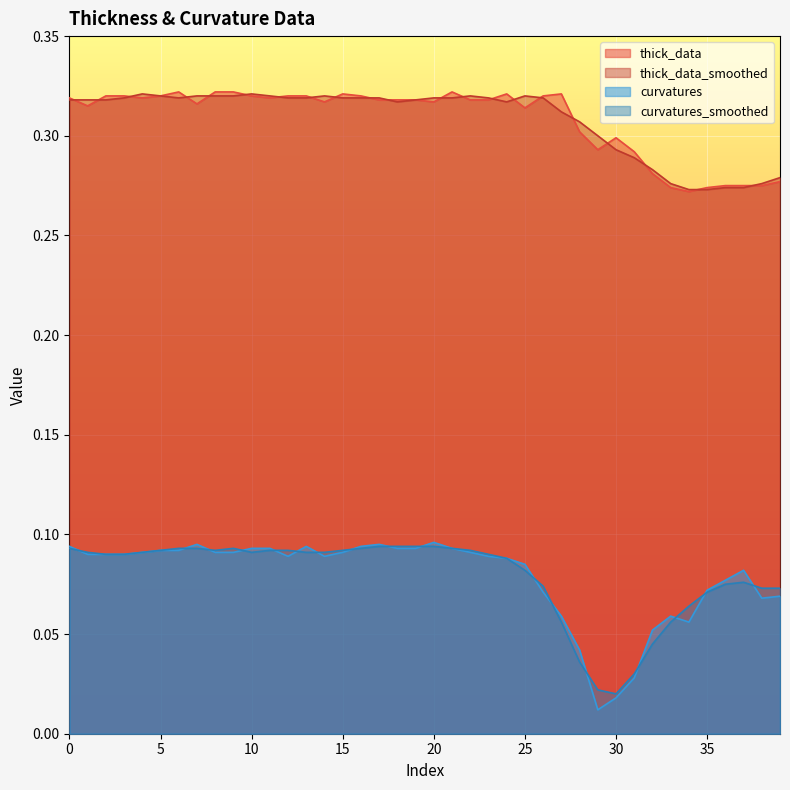

True or false: thick_data and curvatures intersect in this chart.

False